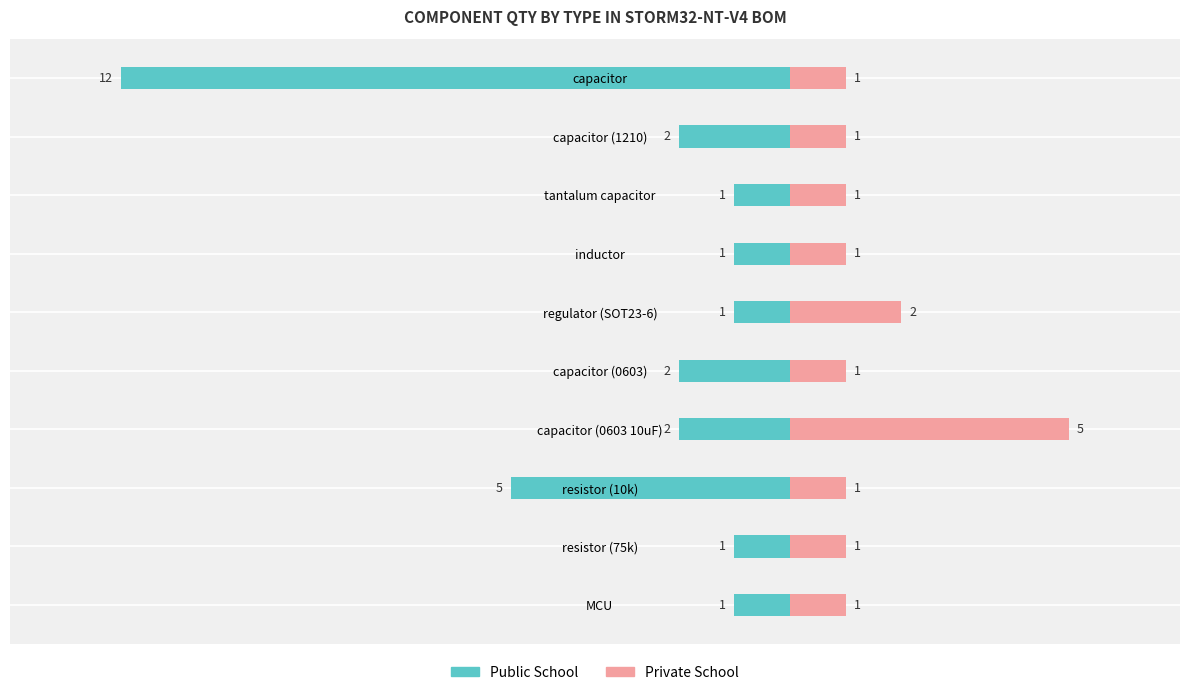

Are the bars grouped side by side (vs. stacked)?

Yes